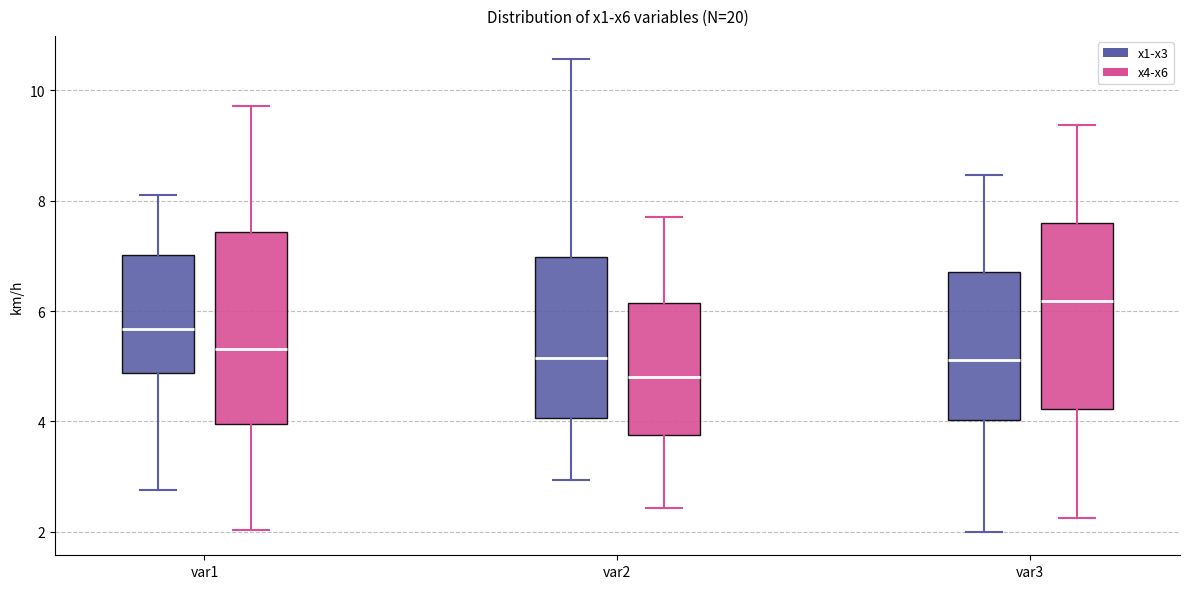

Where does the upper whisker of the box for var3 (x4-x6) end on the y-axis? The values are not printed on the chart, so give them approximately, as read against the axis.

9.4